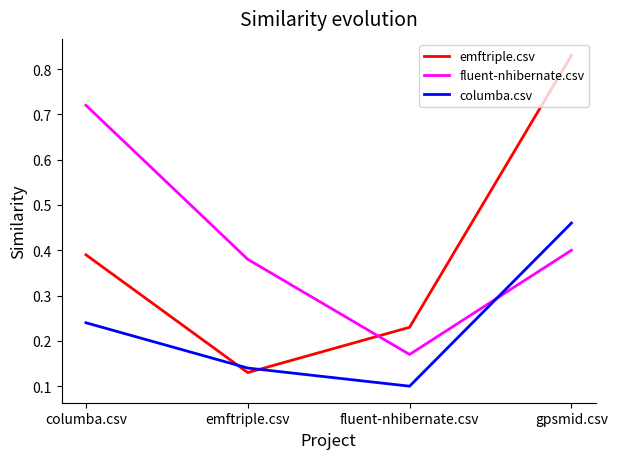

Between emftriple.csv and gpsmid.csv, which series saw the biggest shift?

emftriple.csv